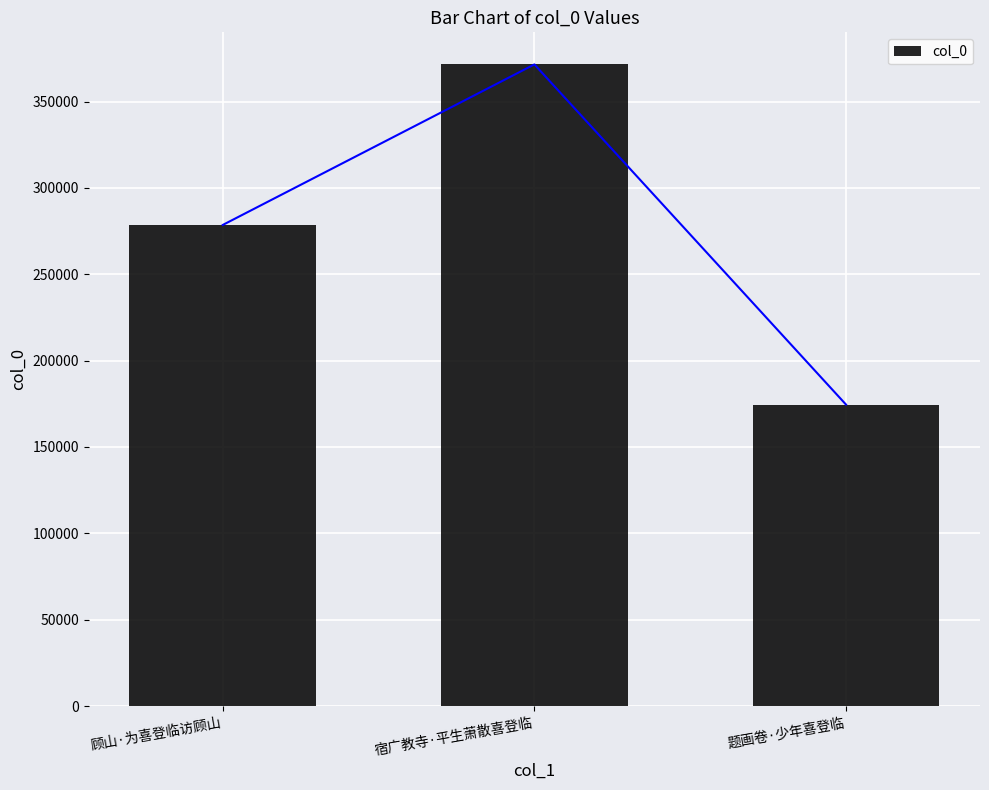

Where is the data nearest to the value 273023?

顾山·为喜登临访顾山